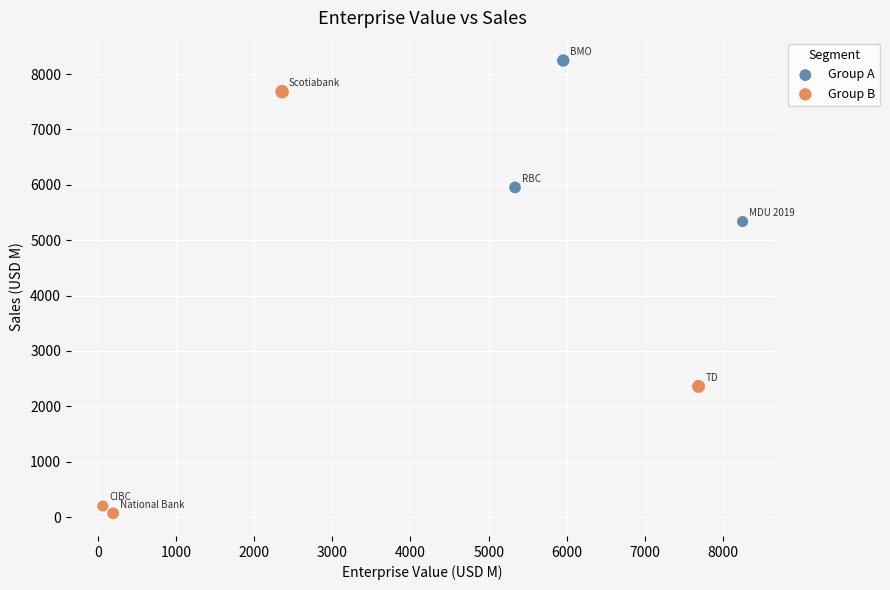

What are all the series names shown in the legend?

Group A, Group B